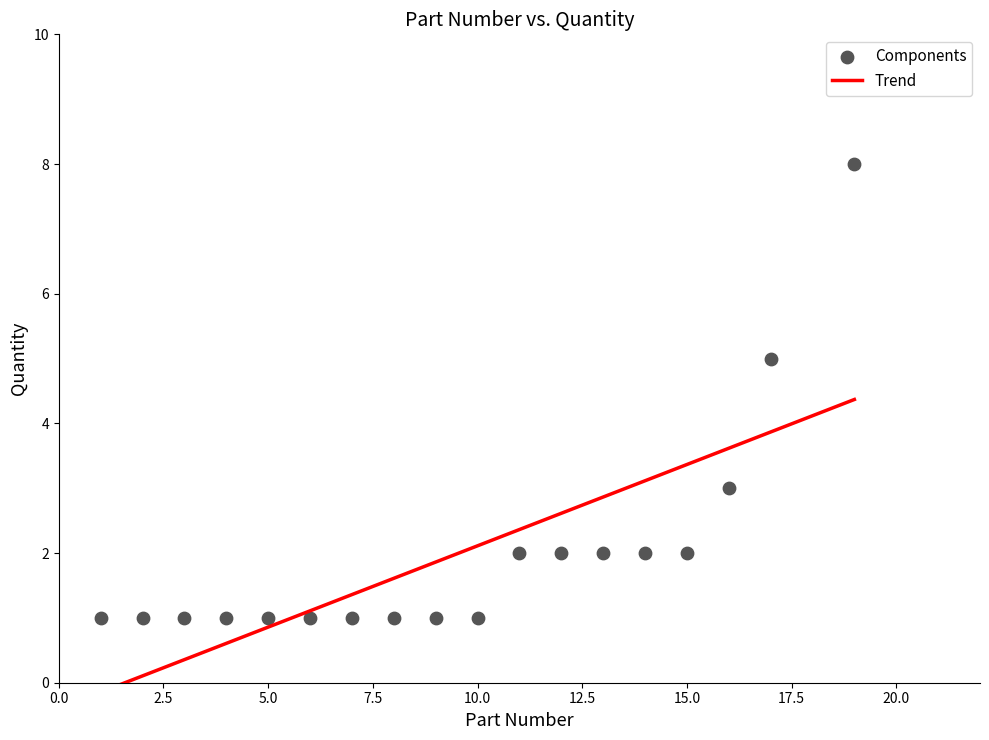

What is the range of Y values (max minus min)?

7